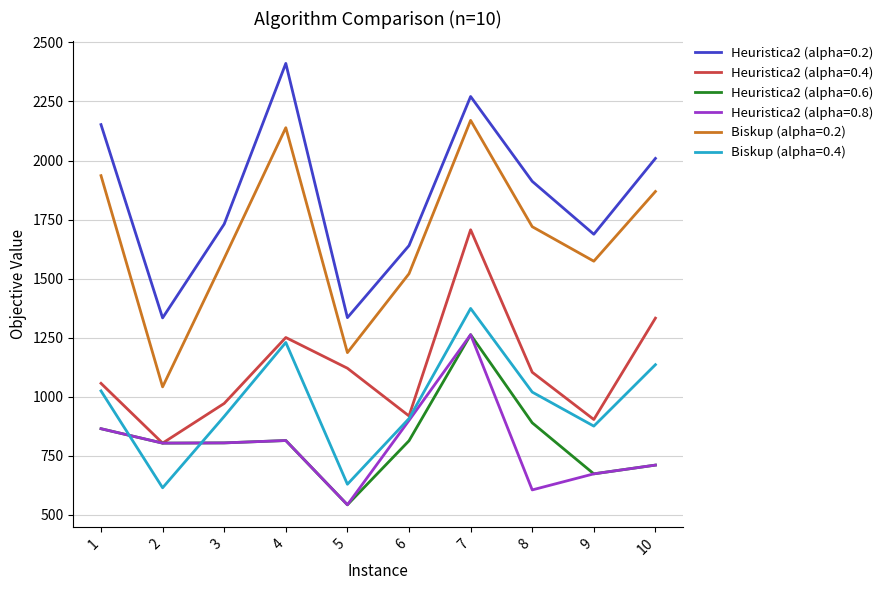

True or false: Heuristica2 (alpha=0.6) and Heuristica2 (alpha=0.2) intersect in this chart.

False